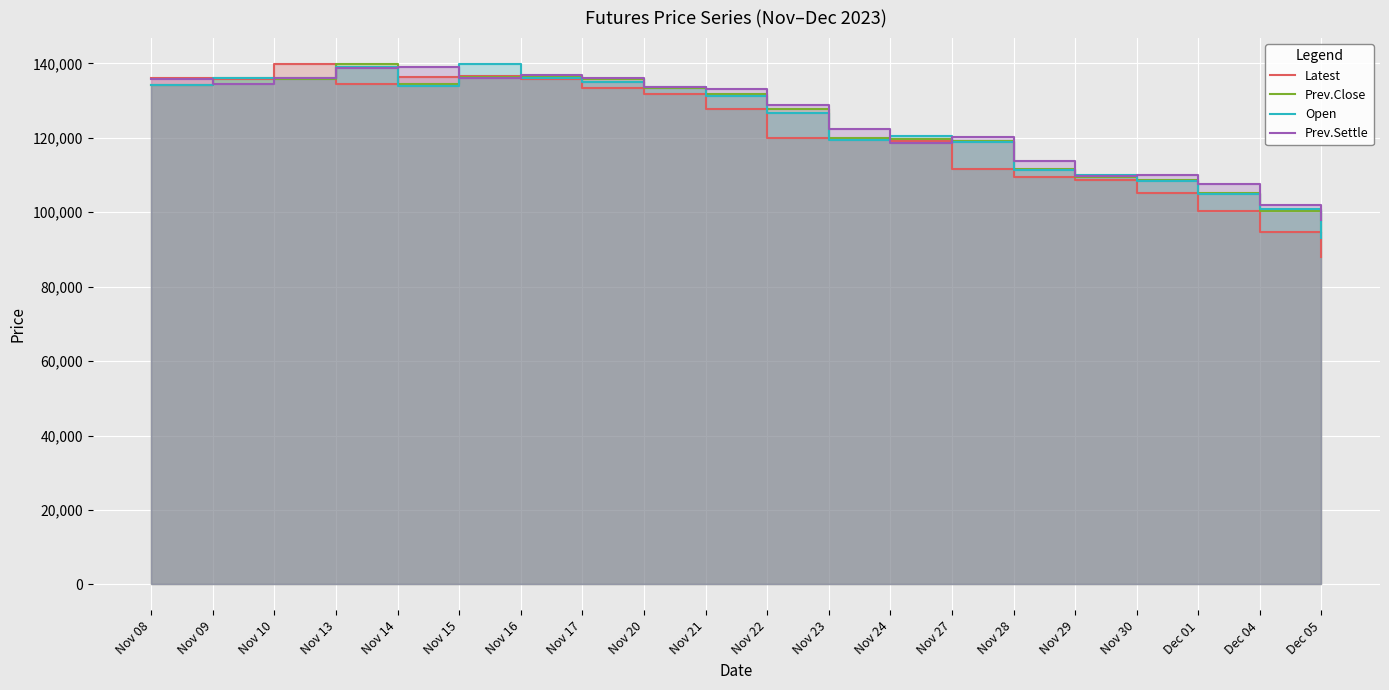

What is the lowest value of the Prev.Close series?

94750